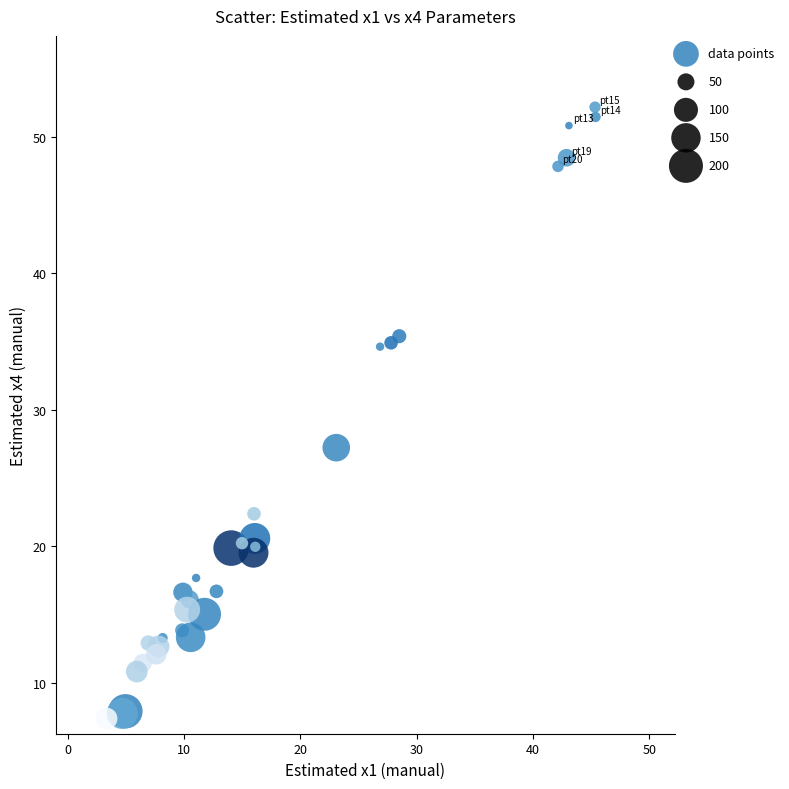

What Y value in the scatter plot is closest to 29?

27.2